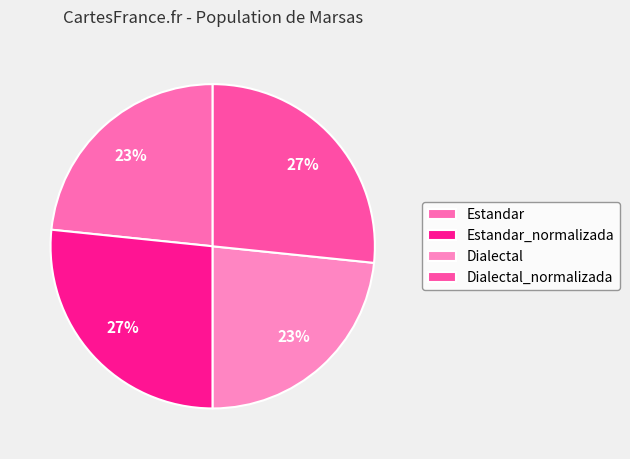

Count the number of slices in the pie.

4